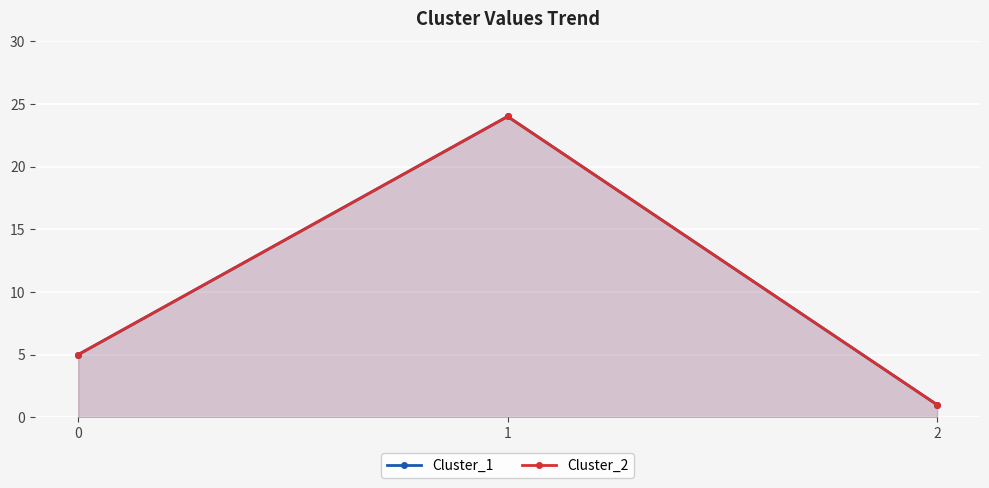

What is the highest value of the Cluster_1 series?

24